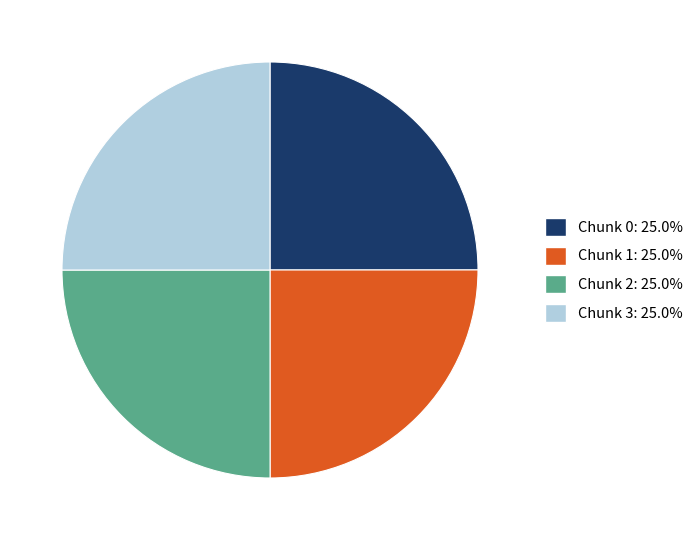

What is the ratio of the value at Chunk 0 to the value at Chunk 2?

1.0